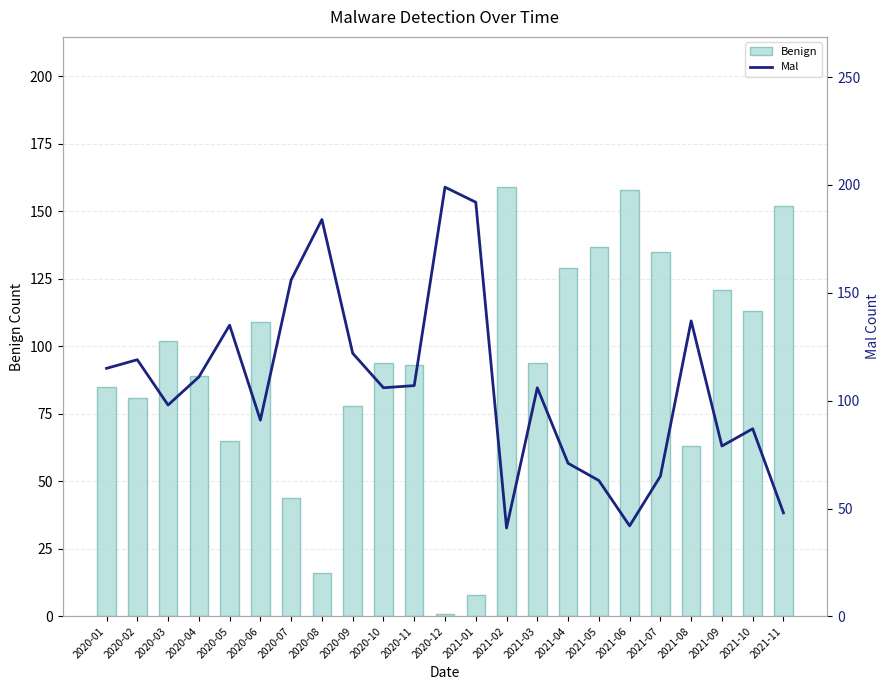

List the labels in order of Benign value, largest first.

2021-02, 2021-06, 2021-11, 2021-05, 2021-07, 2021-04, 2021-09, 2021-10, 2020-06, 2020-03, 2020-10, 2021-03, 2020-11, 2020-04, 2020-01, 2020-02, 2020-09, 2020-05, 2021-08, 2020-07, 2020-08, 2021-01, 2020-12